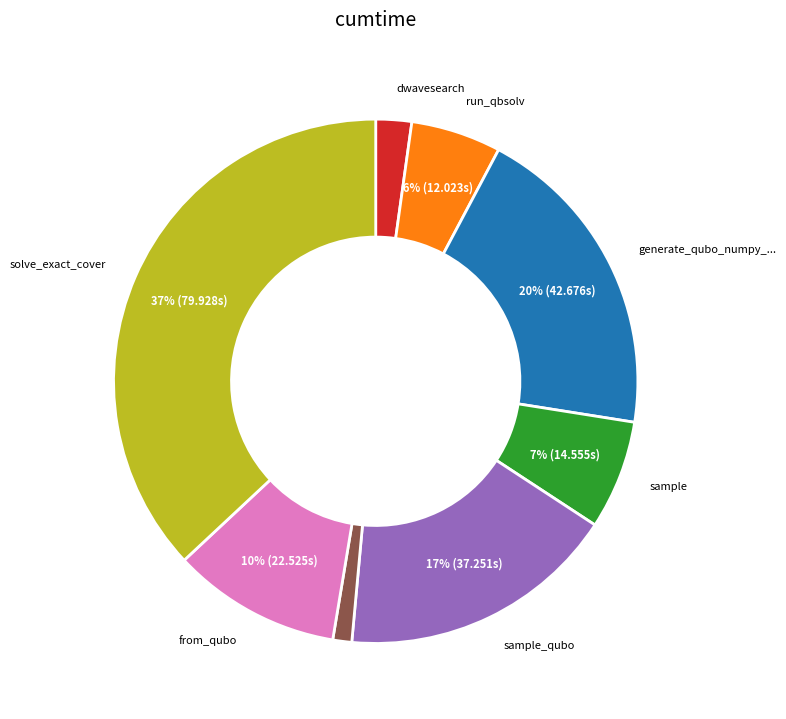

How many segments does this pie chart have?

8